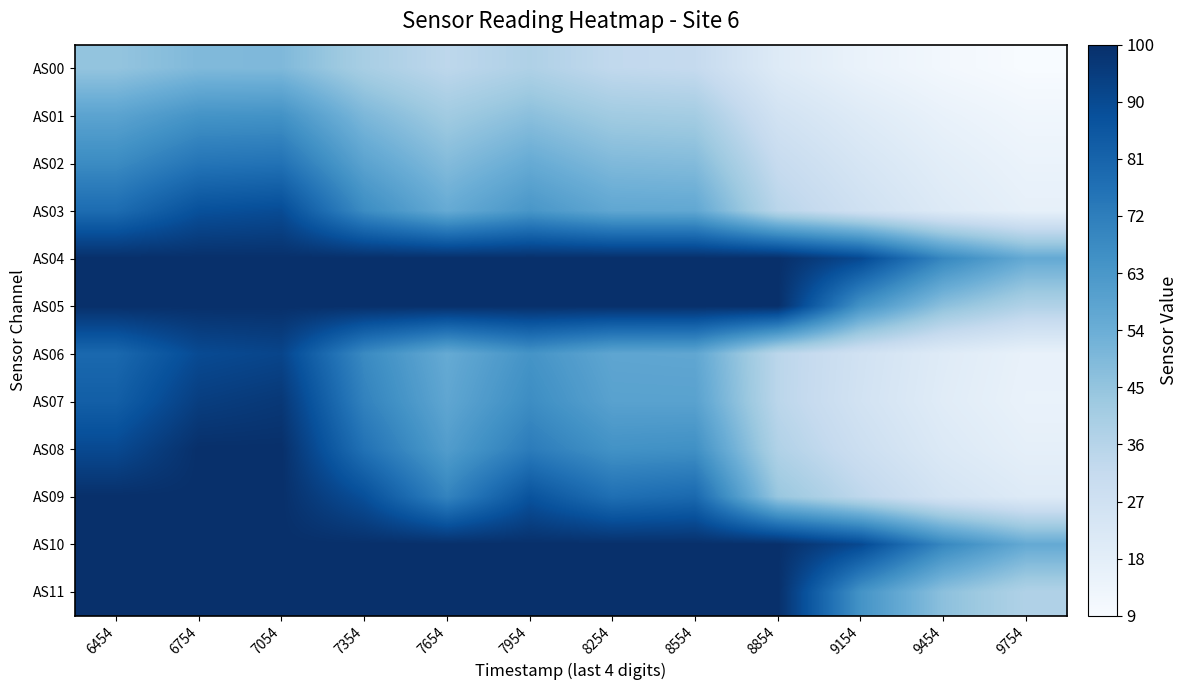

Reading left to right, extract all data points from this chart.

AS00: 6454=29901	6754=32848	7054=32929	7354=26678	7654=22603	7954=25341	8254=21875	8554=21130	8854=13717	9154=10156	9454=7781	9754=6267
AS01: 6454=38597	6754=42707	7054=43008	7354=33339	7654=27889	7954=31262	8254=27882	8554=27366	8854=17455	9154=13519	9454=10413	9754=8372
AS02: 6454=44669	6754=49791	7054=50345	7354=38712	7654=32316	7954=36719	8254=32851	8554=32372	8854=20698	9154=16030	9454=12382	9754=9950
AS03: 6454=51762	6754=58152	7054=59130	7354=44558	7654=36795	7954=42083	8254=37776	8554=37567	8854=23470	9154=18287	9454=14025	9754=11224
AS04: 6454=65535	6754=65535	7054=65535	7354=65535	7654=65535	7954=65535	8254=65535	8554=65535	8854=65535	9154=59753	9454=45697	9754=37030
AS05: 6454=65535	6754=65535	7054=65535	7354=65535	7654=65535	7954=65535	8254=65535	8554=65535	8854=65535	9154=42783	9454=30996	9754=25046
AS06: 6454=52591	6754=59404	7054=60629	7354=44991	7654=36832	7954=42736	8254=38060	8554=37837	8854=23112	9154=17747	9454=13450	9754=10708
AS07: 6454=54842	6754=62293	7054=63595	7354=46754	7654=37883	7954=44346	8254=39112	8554=39051	8854=23080	9154=17395	9454=13032	9754=10358
AS08: 6454=59675	6754=65535	7054=65535	7354=50478	7654=40363	7954=48129	8254=43095	8554=43630	8854=25049	9154=19171	9454=14357	9754=11521
AS09: 6454=65535	6754=65535	7054=65535	7354=58401	7654=46378	7954=57578	8254=51043	8554=52480	8854=29346	9154=22558	9454=16912	9754=13773
AS10: 6454=65535	6754=65535	7054=65535	7354=65535	7654=65535	7954=65535	8254=65535	8554=65535	8854=65535	9154=59726	9454=45653	9754=37022
AS11: 6454=65535	6754=65535	7054=65535	7354=65535	7654=65535	7954=65535	8254=65535	8554=65535	8854=65535	9154=42780	9454=30975	9754=25026